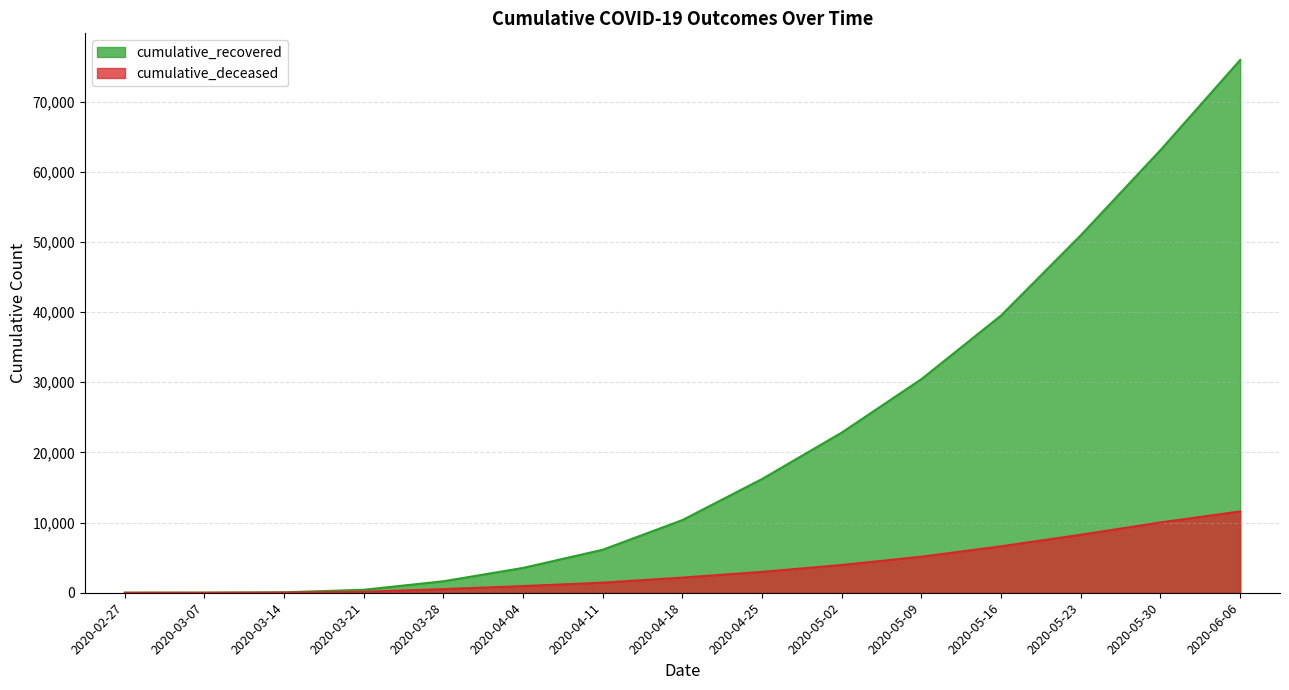

What is the difference between the cumulative_recovered values at 2020-05-16 and 2020-05-02?

16696